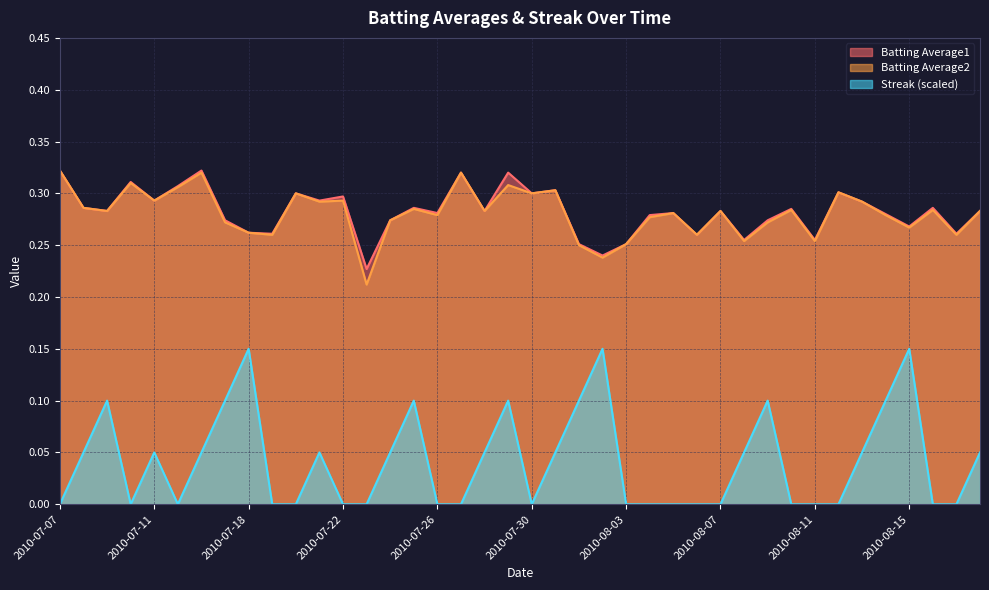

How many lines are shown in the chart?

3